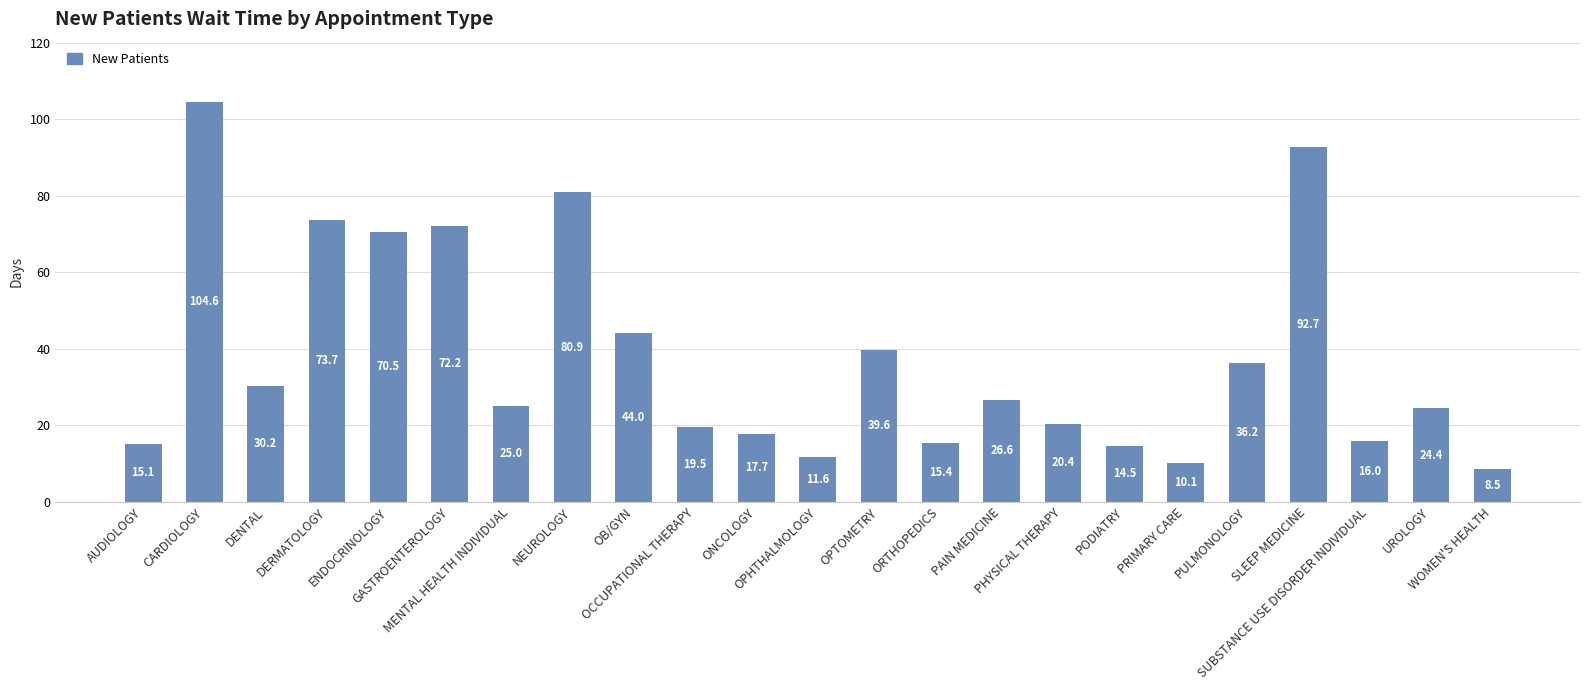

The value at MENTAL HEALTH INDIVIDUAL is 15.1. True or false?

False